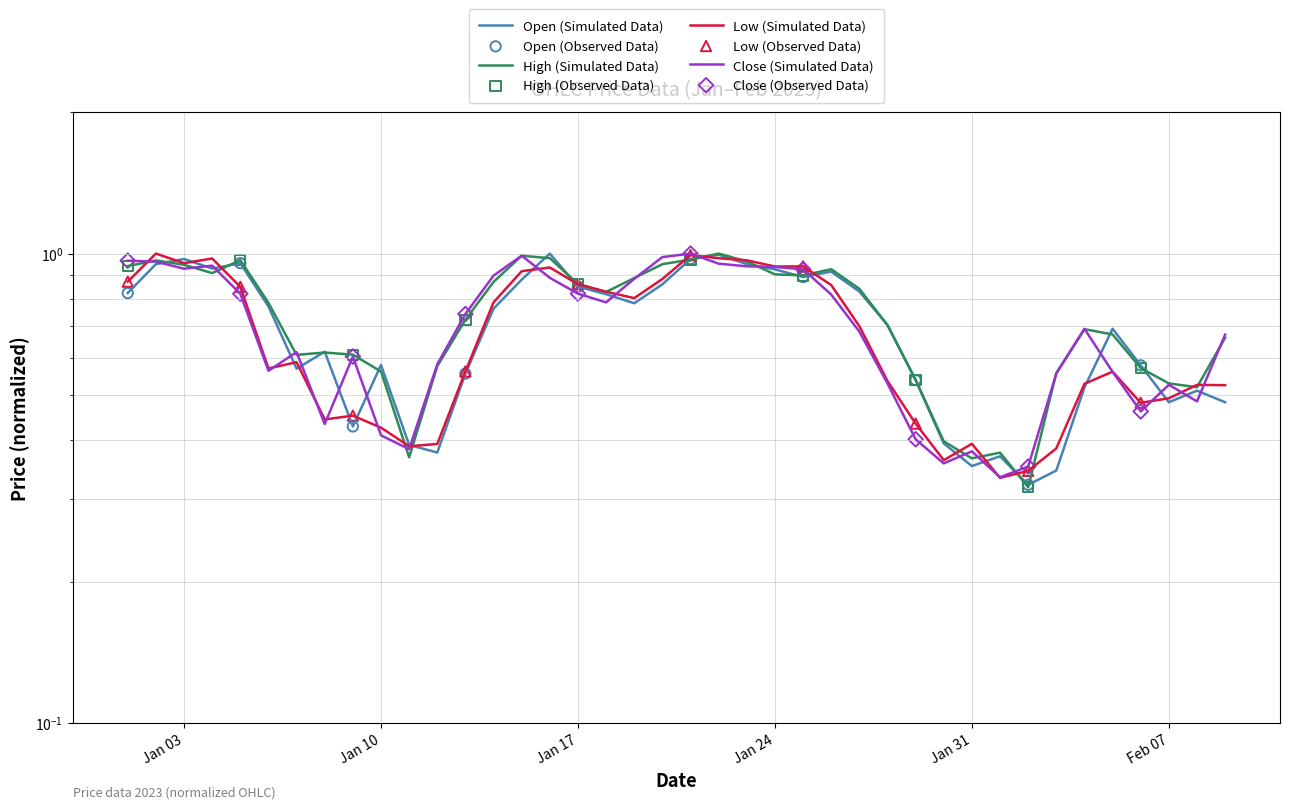

What are all the series names shown in the legend?

Open, High, Low, Close